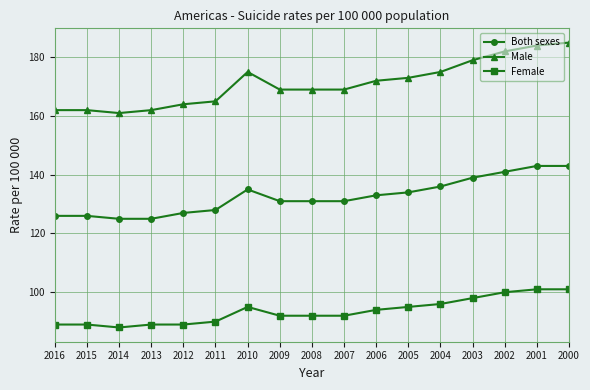

True or false: Both sexes and Male cross at least once.

False